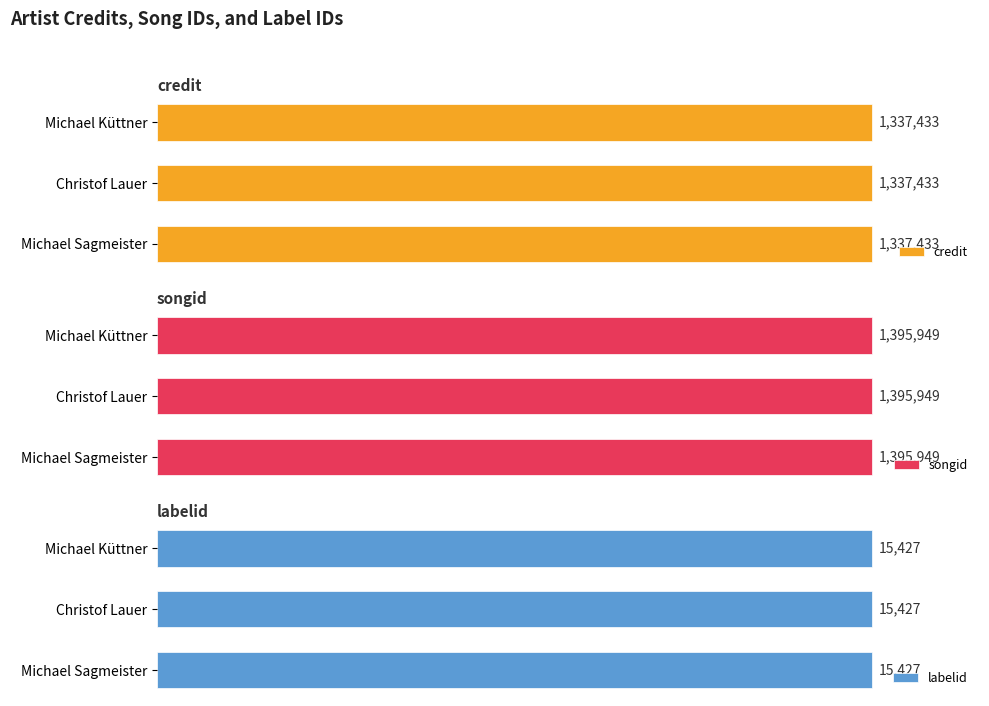

How many bars are there in total?

9